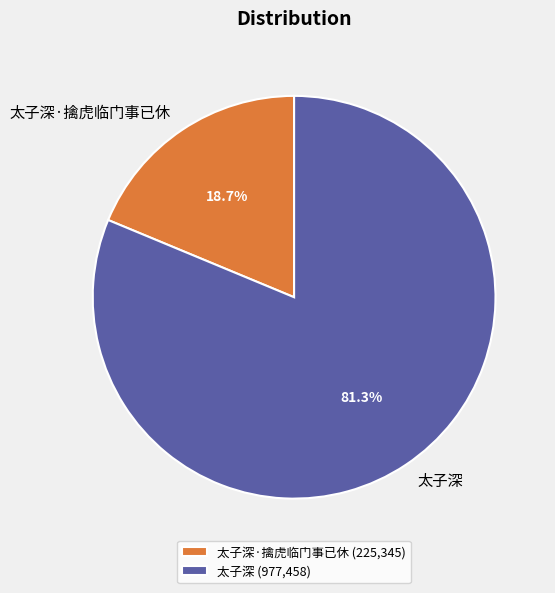

To the nearest percent, what is the difference between the largest and smallest slice percentages?

63%